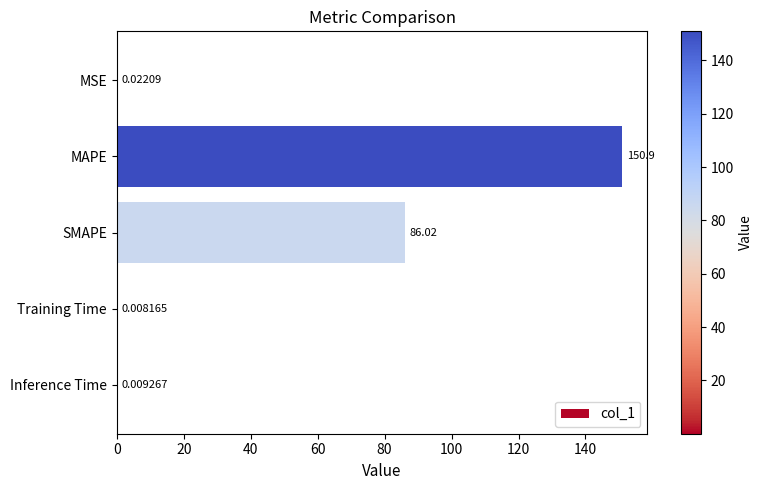

Are the bars horizontal?

Yes